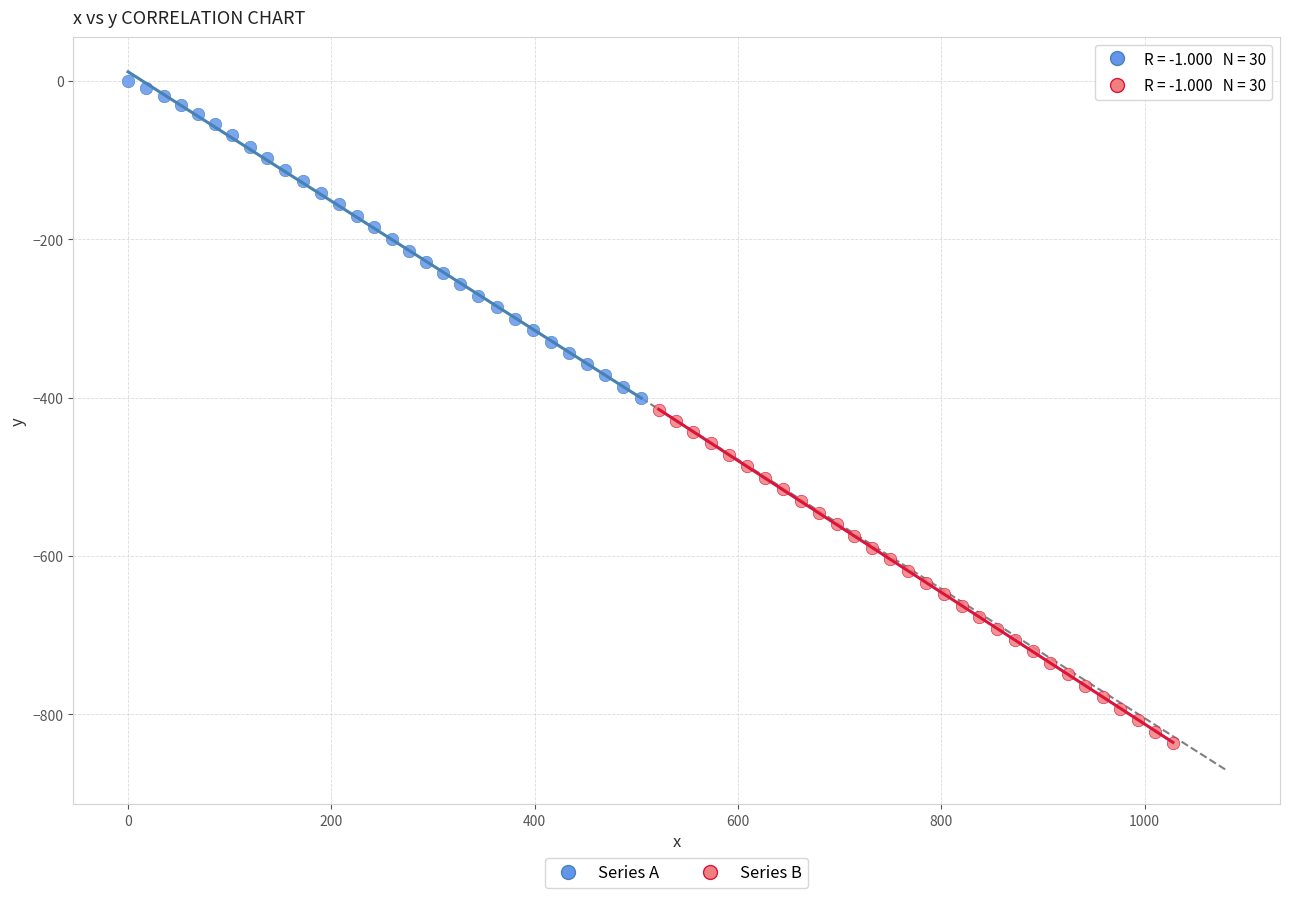

Which series reaches the minimum Y coordinate?

Series B